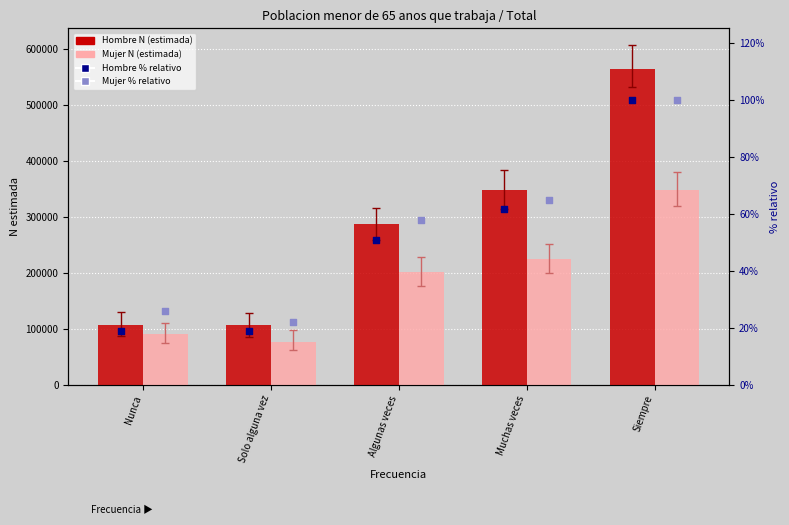

Is the value of Hombre N (estimada) at Nunca greater than the value of Mujer % (estimada) at Muchas veces?

Yes